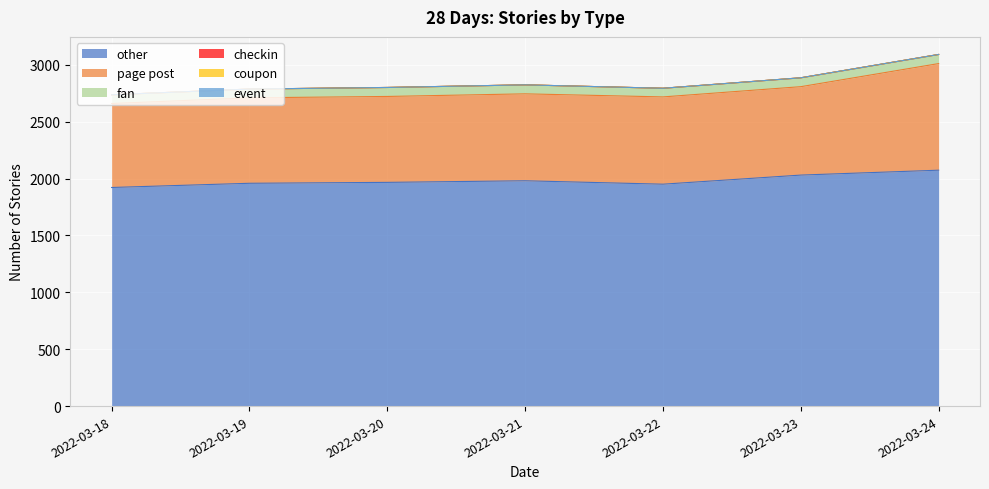

True or false: coupon has more than 0 points higher than both neighbors.

False